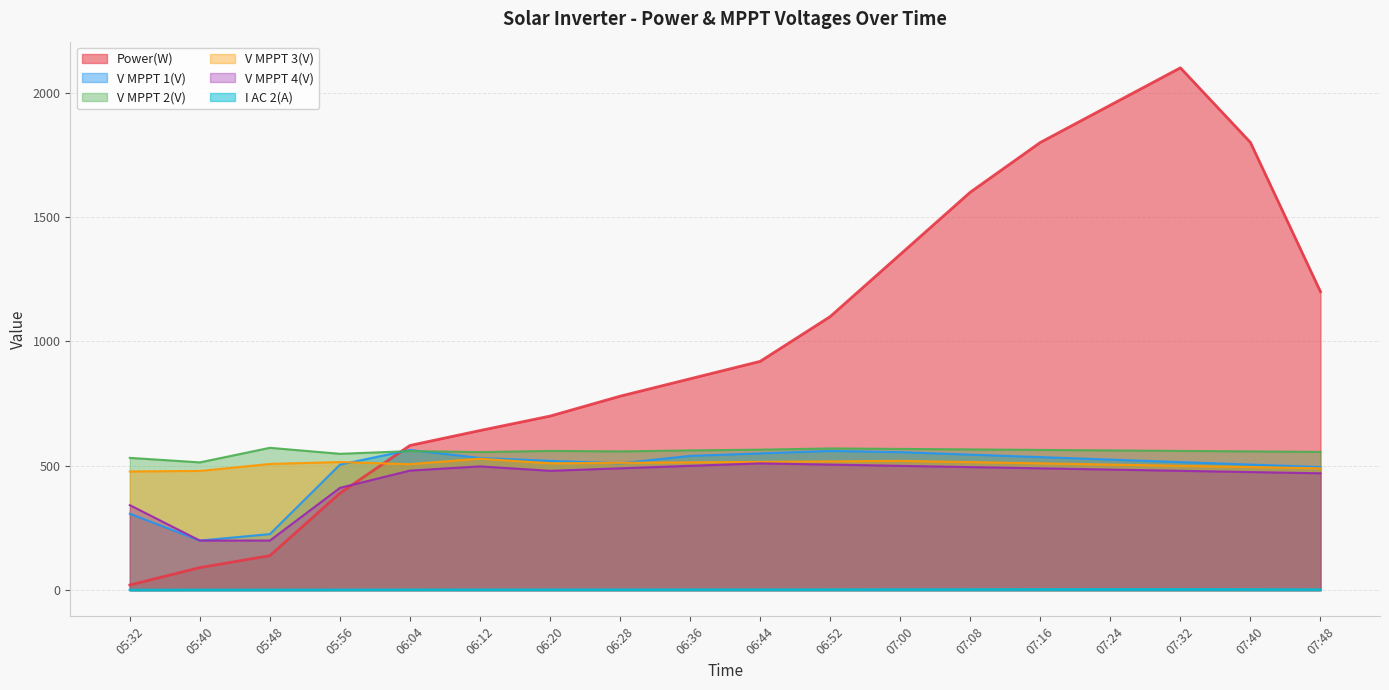

What is the sum of all V MPPT 1(V) values?

8688.2